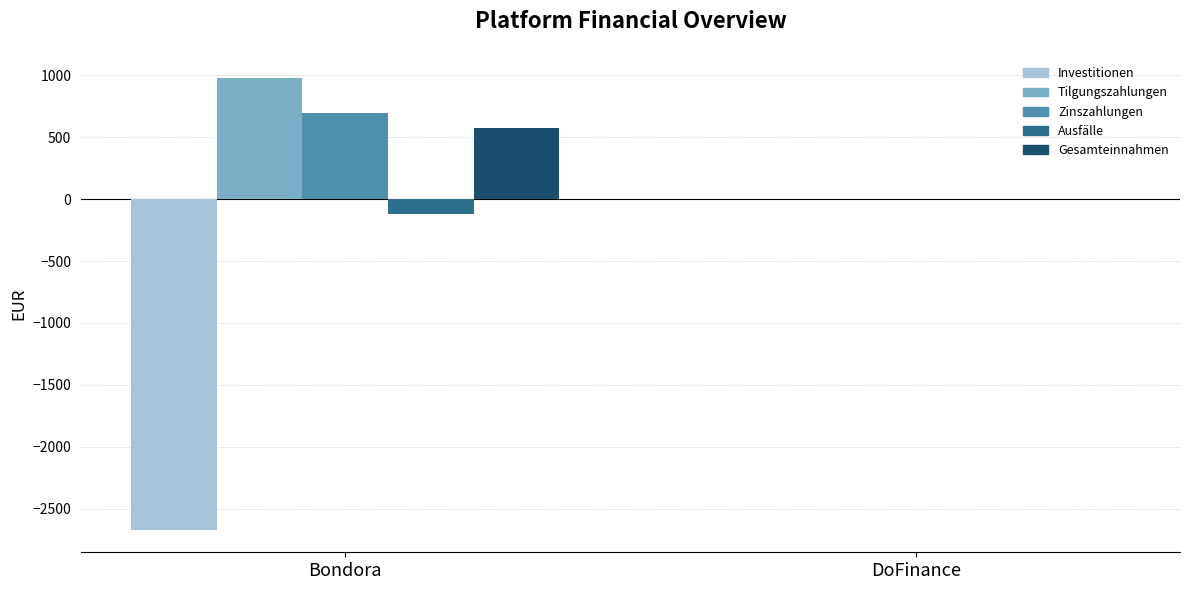

How many groups of bars are there?

2